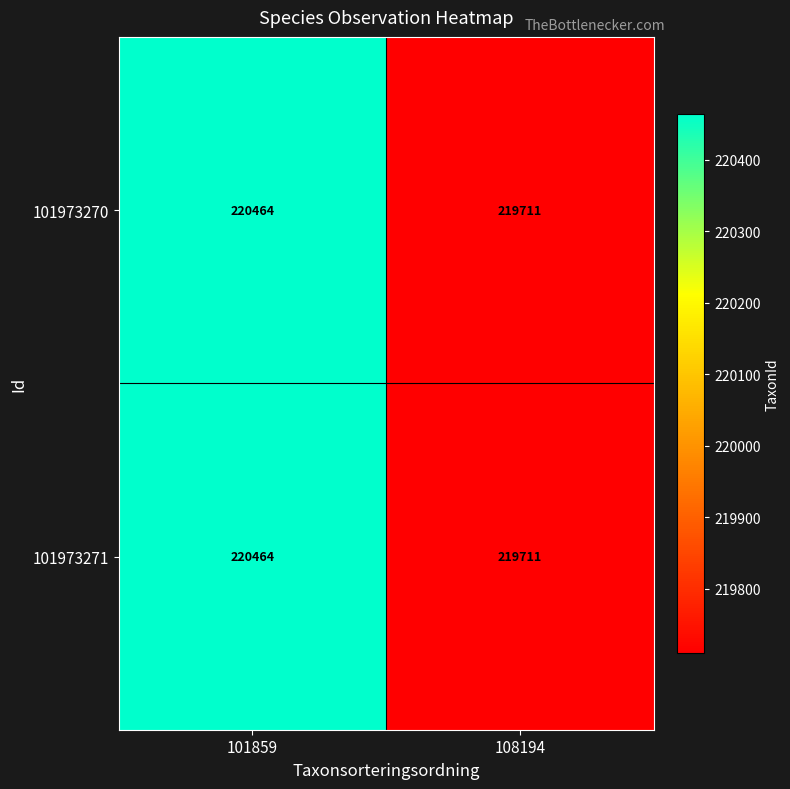

Rank the categories by 101973270 value from lowest to highest.

108194, 101859